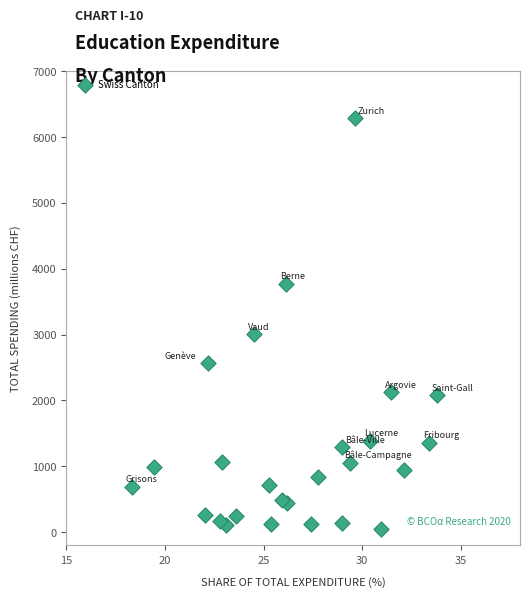

What is the range of Y values (max minus min)?

6236.2